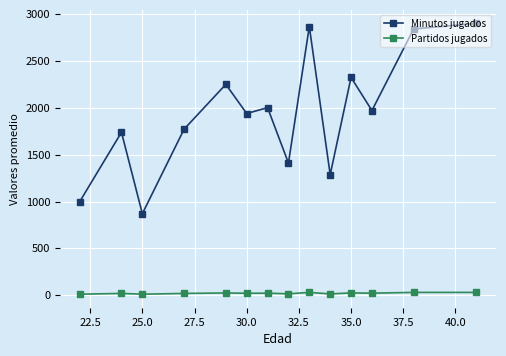

Rank the series by their average value, from highest to lowest.

Minutos jugados, Partidos jugados